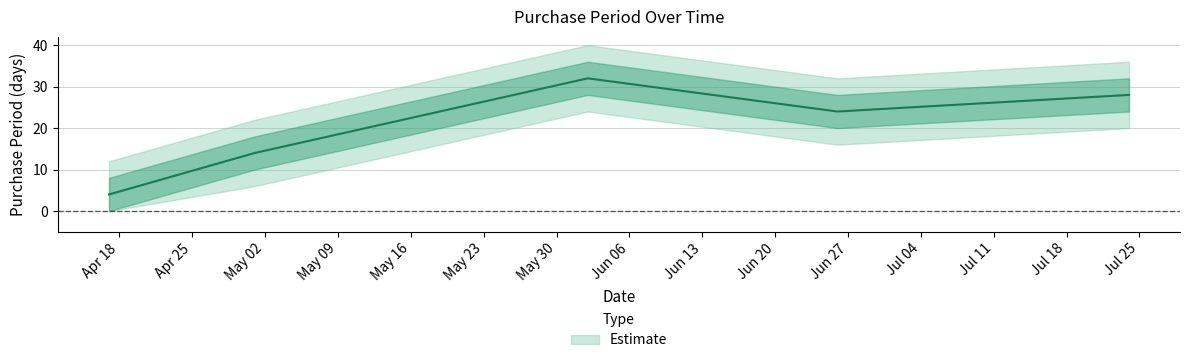

What value does the data have at 2017-06-26, to the nearest 5?

25